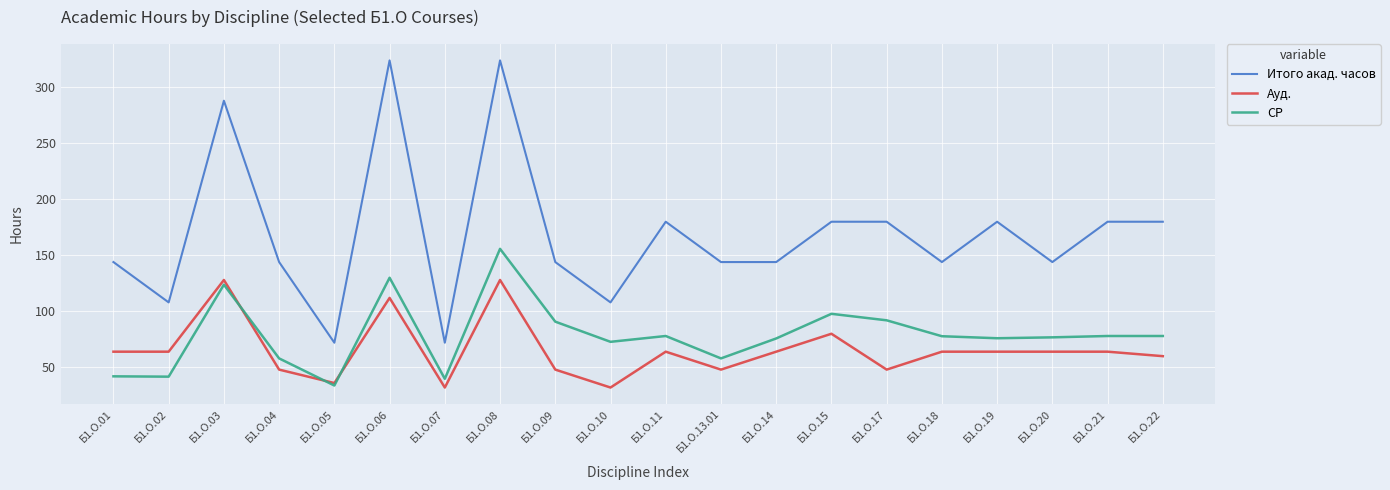

How many distinct data groups are displayed?

3